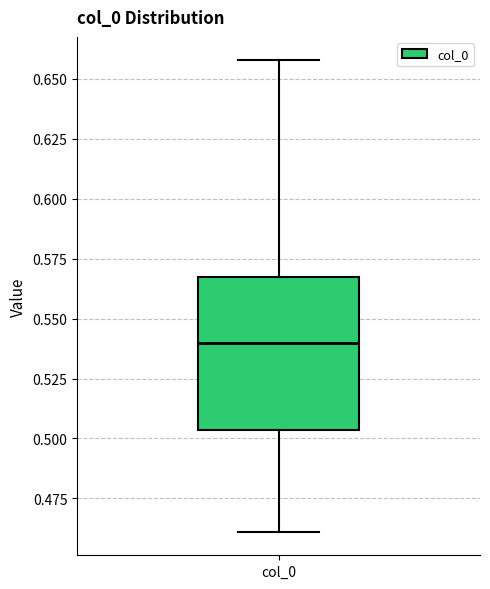

Where does the upper whisker of the box for col_0 end on the y-axis? The values are not printed on the chart, so give them approximately, as read against the axis.

0.660